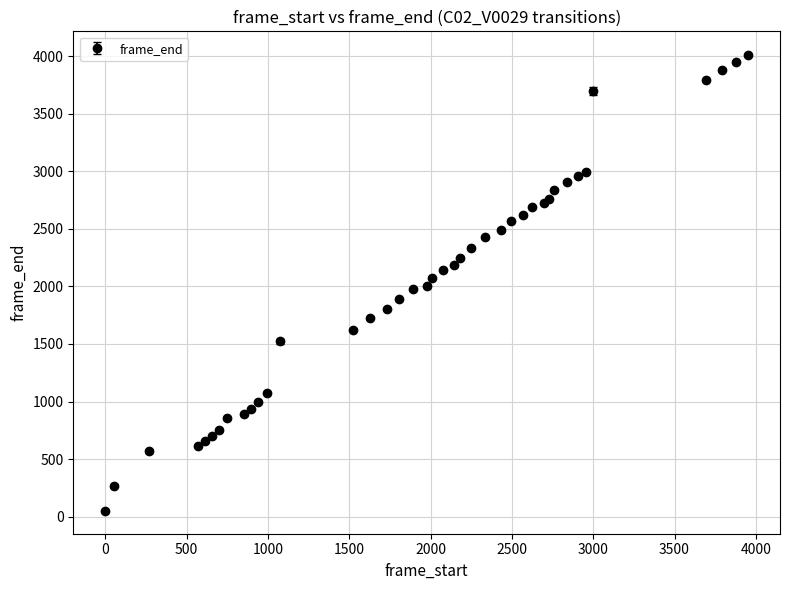

What is the average value?

2030